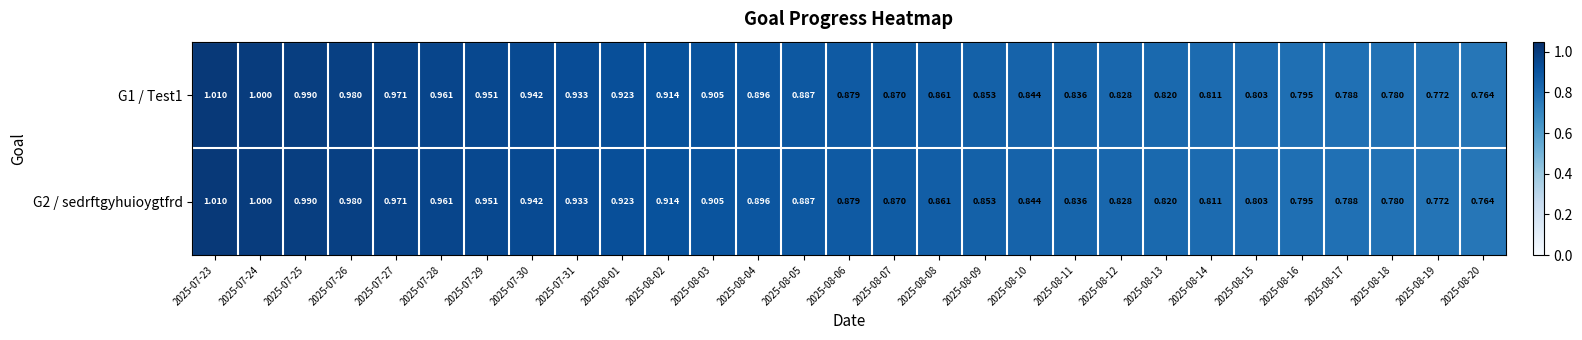

Which series has the largest range (max minus min)?

G1 / Test1